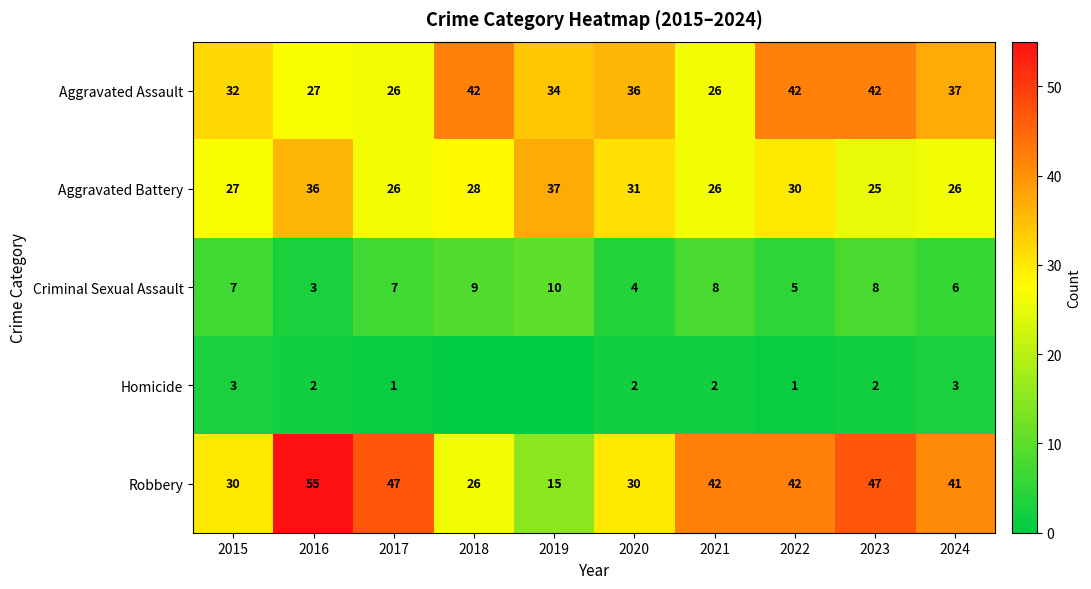

True or false: Aggravated Battery has a value of 25 at 2023.

True